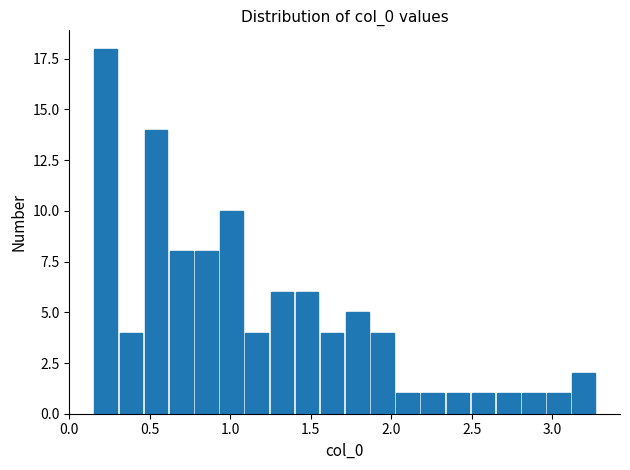

Around what value on the x-axis is the tallest bar? Give the approximate position of its centre, as read against the axis.

0.25